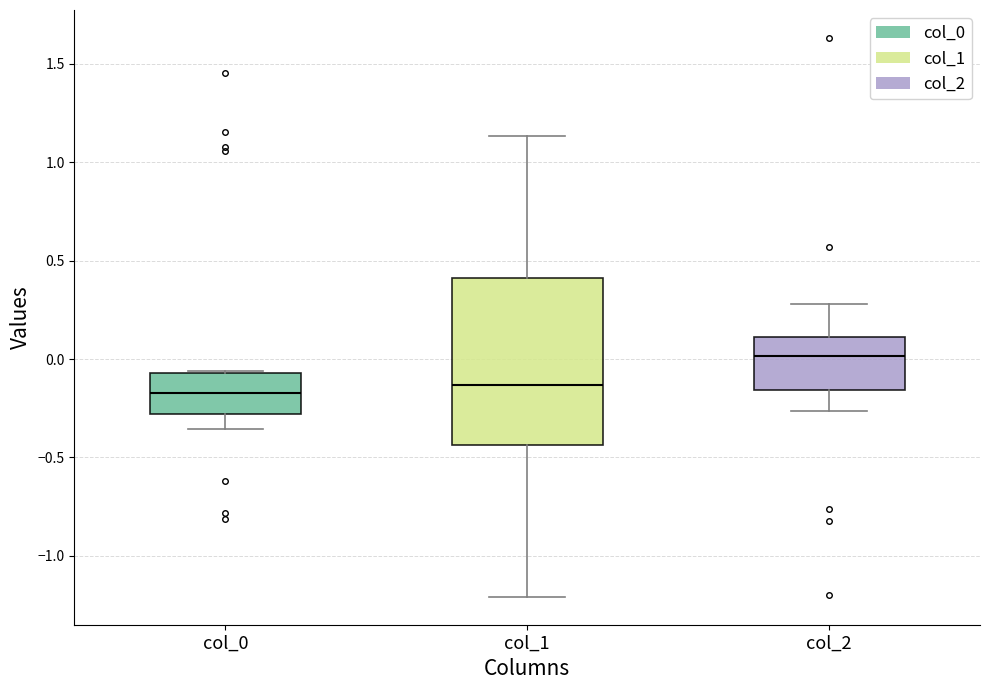

Which box is the tallest, from its lower edge to its upper edge?

col_1